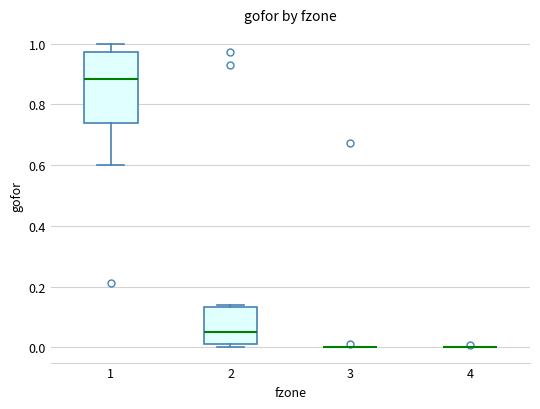

Comparing the boxes themselves (not the whiskers), which one is the tallest?

1